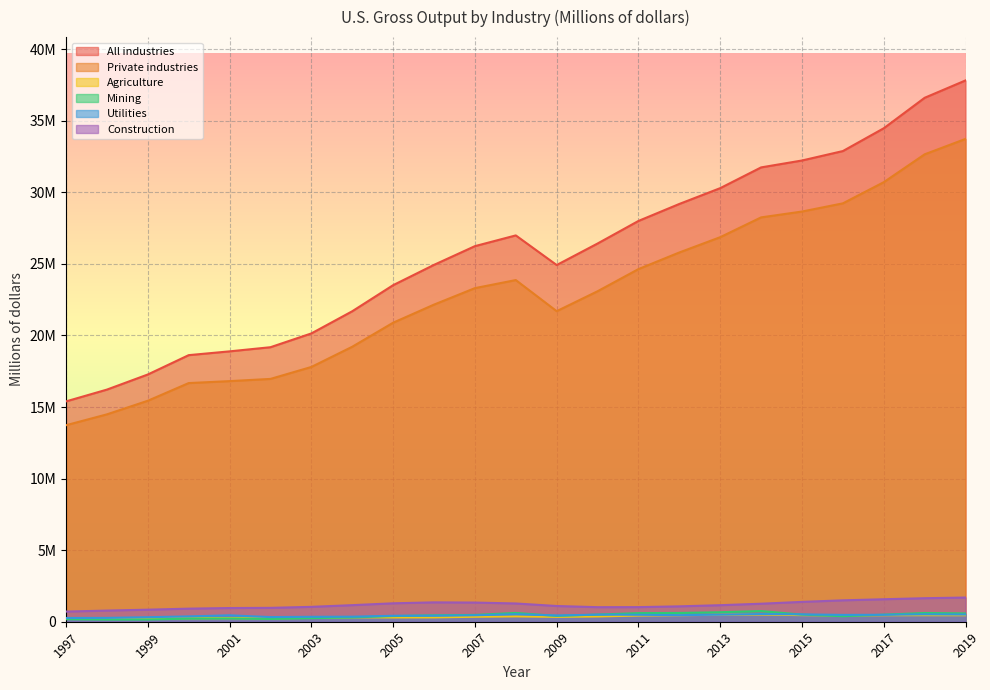

Which series changed the most between 2010 and 2016?

All industries